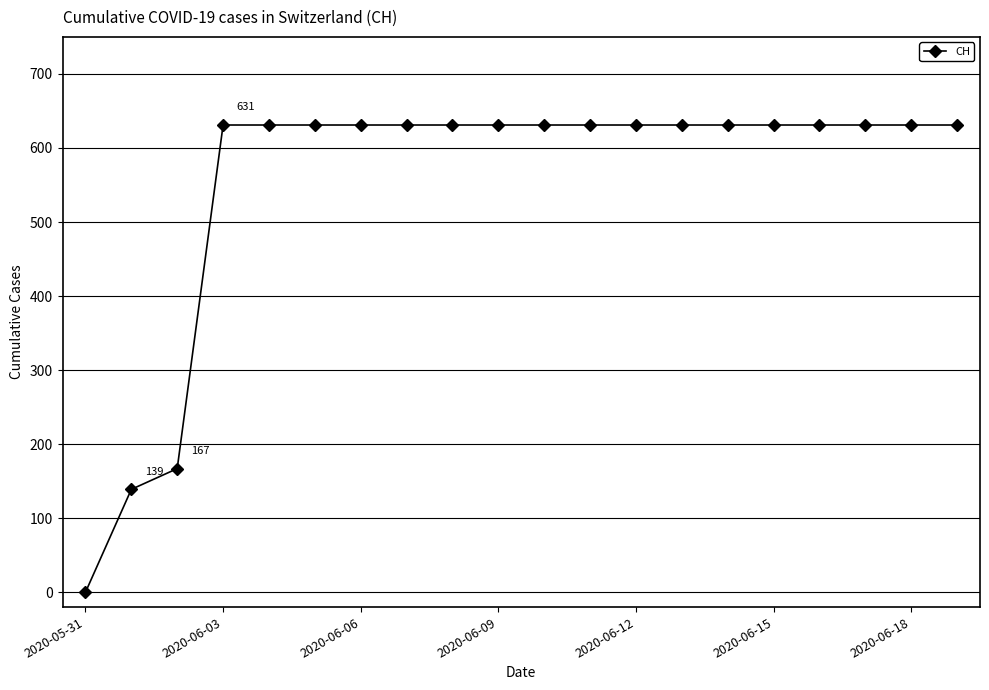

Reading left to right, transcribe all the data shown in this chart.

0	139	167	631	631	631	631	631	631	631	631	631	631	631	631	631	631	631	631	631